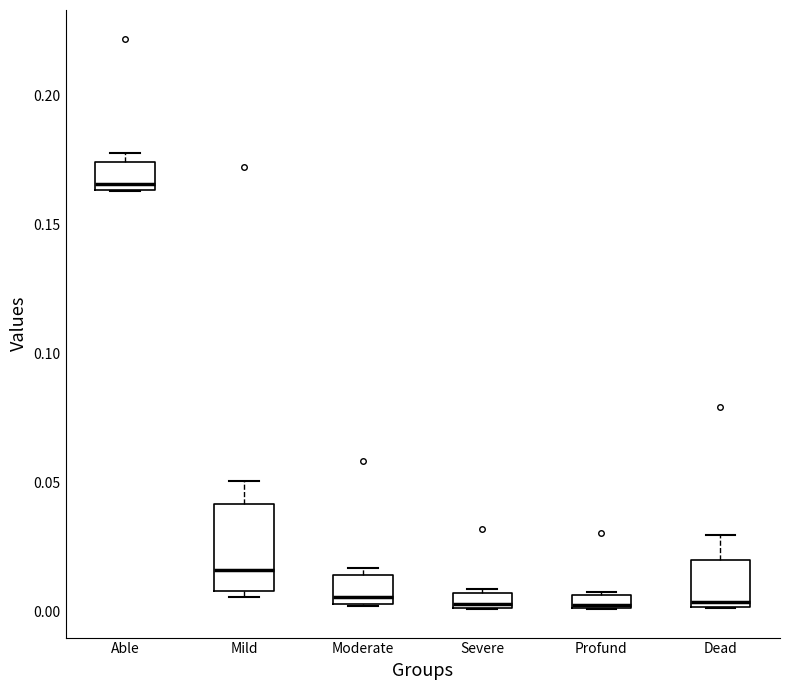

Where is the upper edge of the box for Able on the y-axis? The values are not printed on the chart, so give them approximately, as read against the axis.

0.175